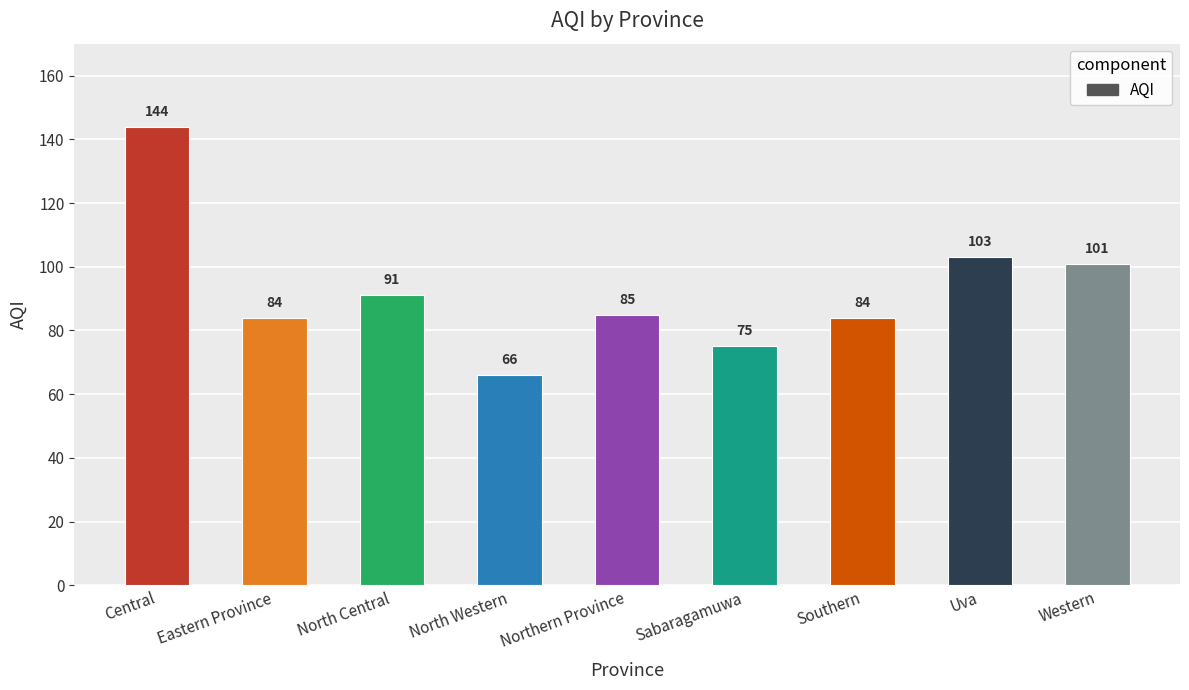

Approximately how many times larger is the value at Western compared to North Central?

1.1